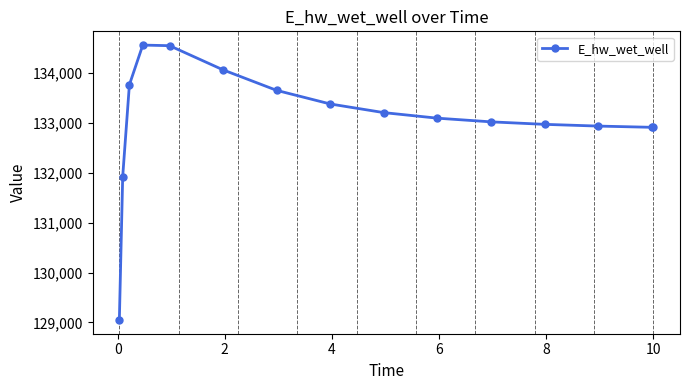

True or false: there are more than 0 points higher than both neighbors.

True